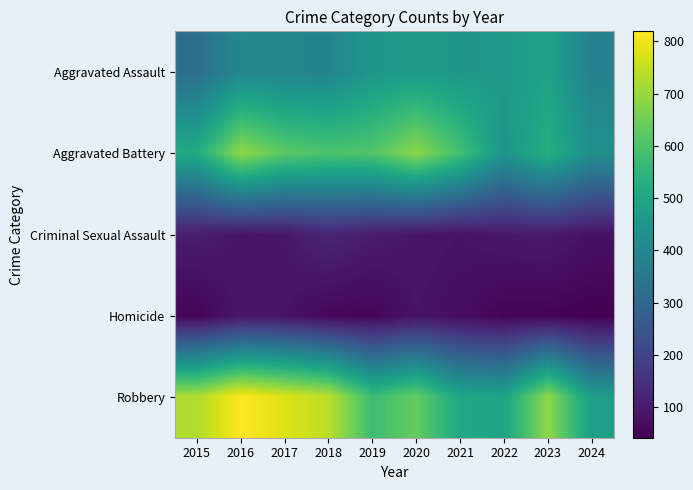

Between 2018 and 2017, which is larger?

2017